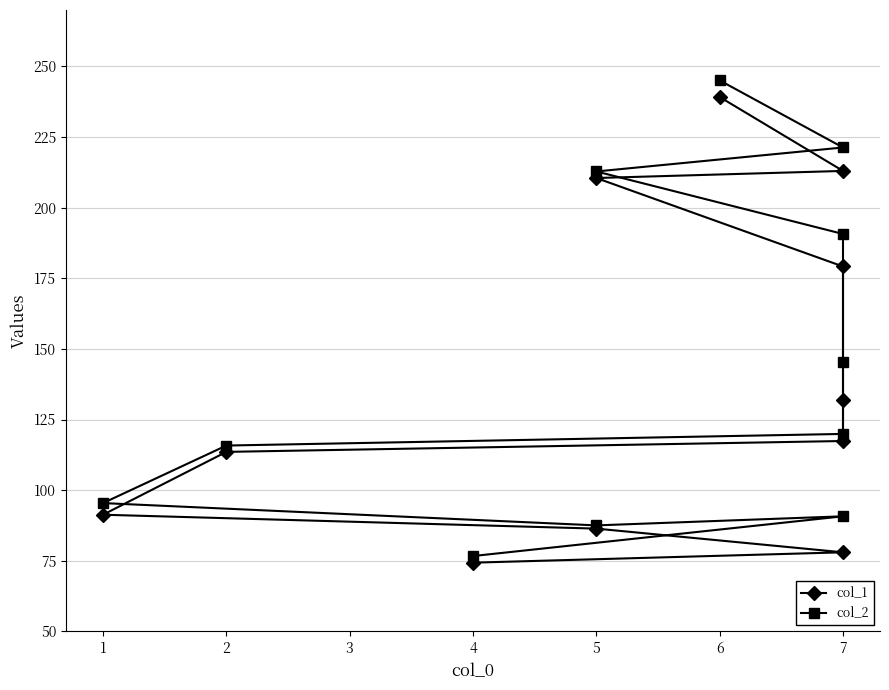

What is the value of the col_2 point at the 2nd from the left?

90.7